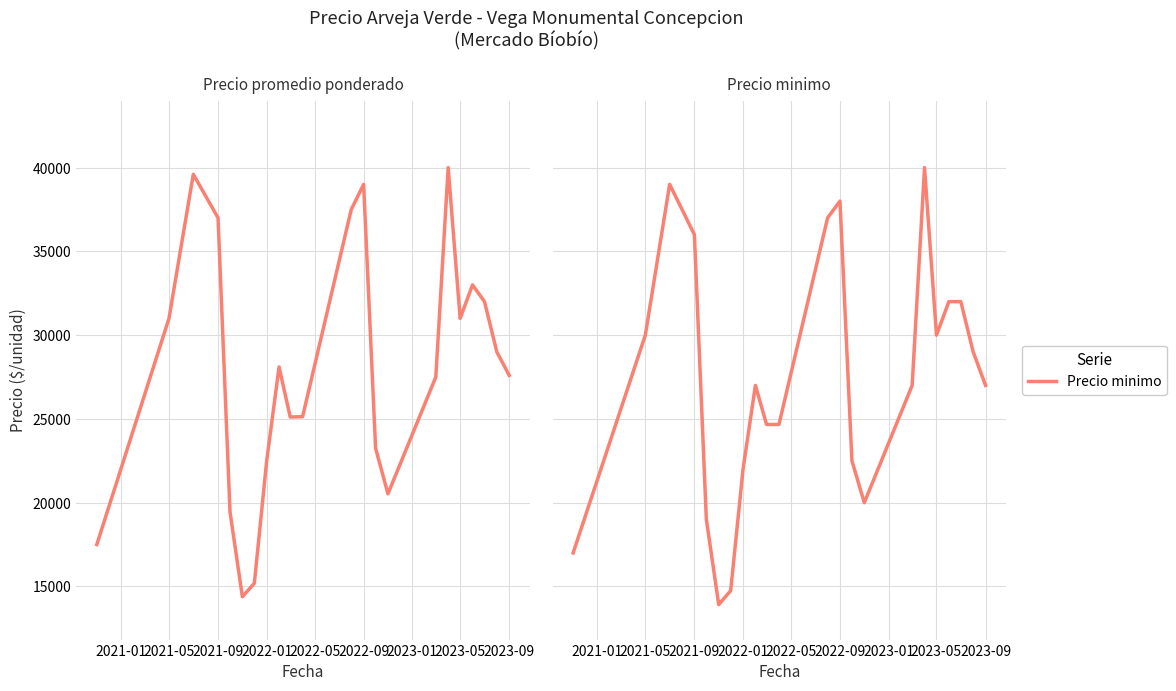

True or false: Precio promedio ponderado and Precio minimo cross at least once.

False